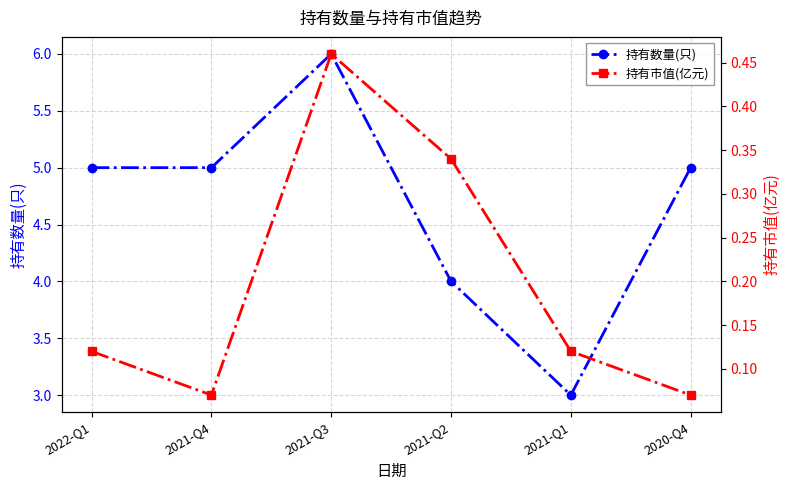

Is it true that 持有数量(只) equals 5.0 at 2021-Q4?

True